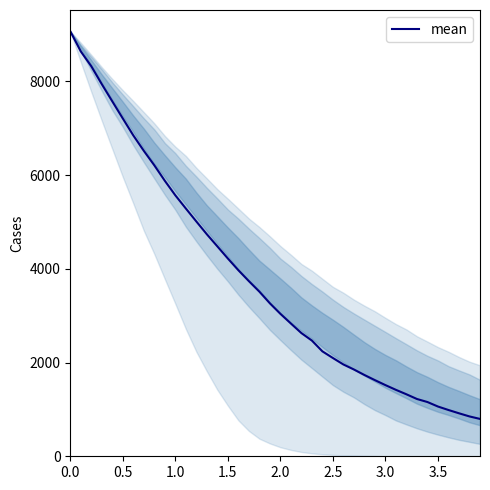

What is the maximum value shown in the chart?

9067